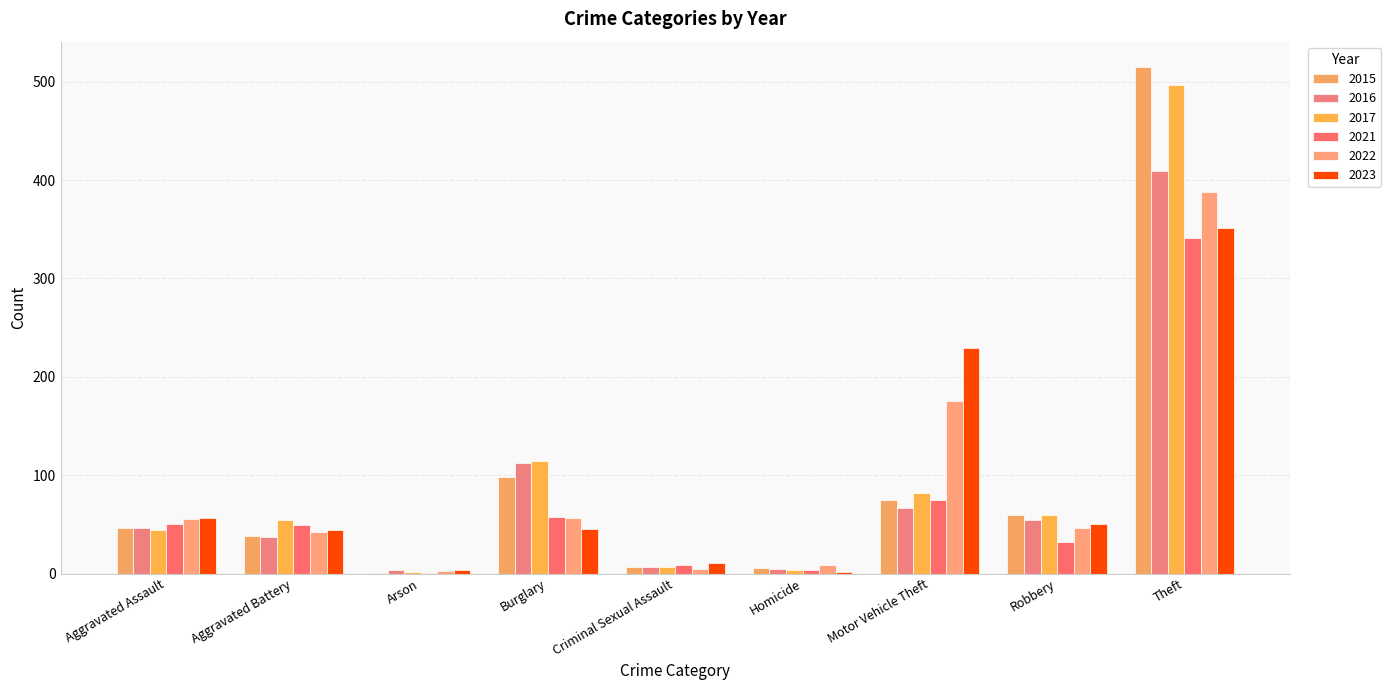

Reading right to left, extract all data points from this chart.

2015: Theft=515	Robbery=59	Motor Vehicle Theft=75	Homicide=6	Criminal Sexual Assault=7	Burglary=98	Arson=1	Aggravated Battery=38	Aggravated Assault=46
2016: Theft=409	Robbery=54	Motor Vehicle Theft=67	Homicide=5	Criminal Sexual Assault=7	Burglary=112	Arson=4	Aggravated Battery=37	Aggravated Assault=46
2017: Theft=497	Robbery=60	Motor Vehicle Theft=82	Homicide=4	Criminal Sexual Assault=7	Burglary=114	Arson=2	Aggravated Battery=54	Aggravated Assault=44
2021: Theft=341	Robbery=32	Motor Vehicle Theft=75	Homicide=4	Criminal Sexual Assault=9	Burglary=57	Arson=1	Aggravated Battery=49	Aggravated Assault=50
2022: Theft=388	Robbery=46	Motor Vehicle Theft=175	Homicide=9	Criminal Sexual Assault=5	Burglary=56	Arson=3	Aggravated Battery=42	Aggravated Assault=55
2023: Theft=351	Robbery=50	Motor Vehicle Theft=229	Homicide=2	Criminal Sexual Assault=11	Burglary=45	Arson=4	Aggravated Battery=44	Aggravated Assault=56